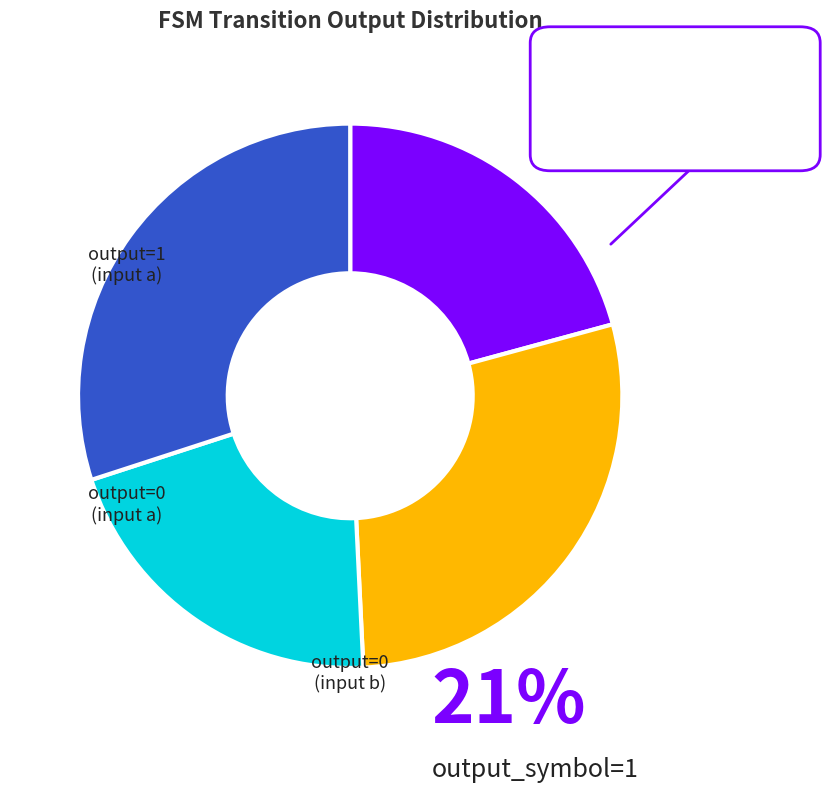

How many slices are in this pie chart?

4